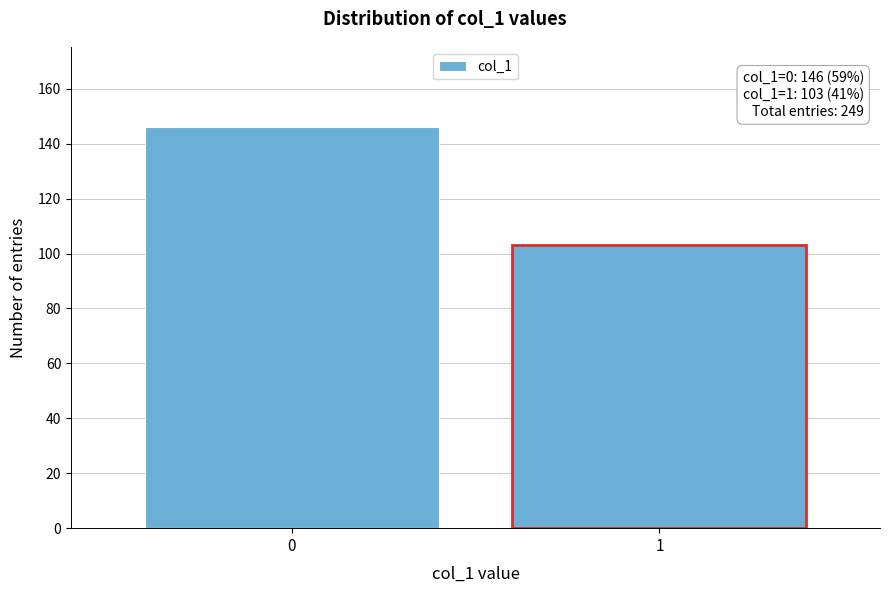

Reading left to right, list all the values displayed in this chart.

146	103